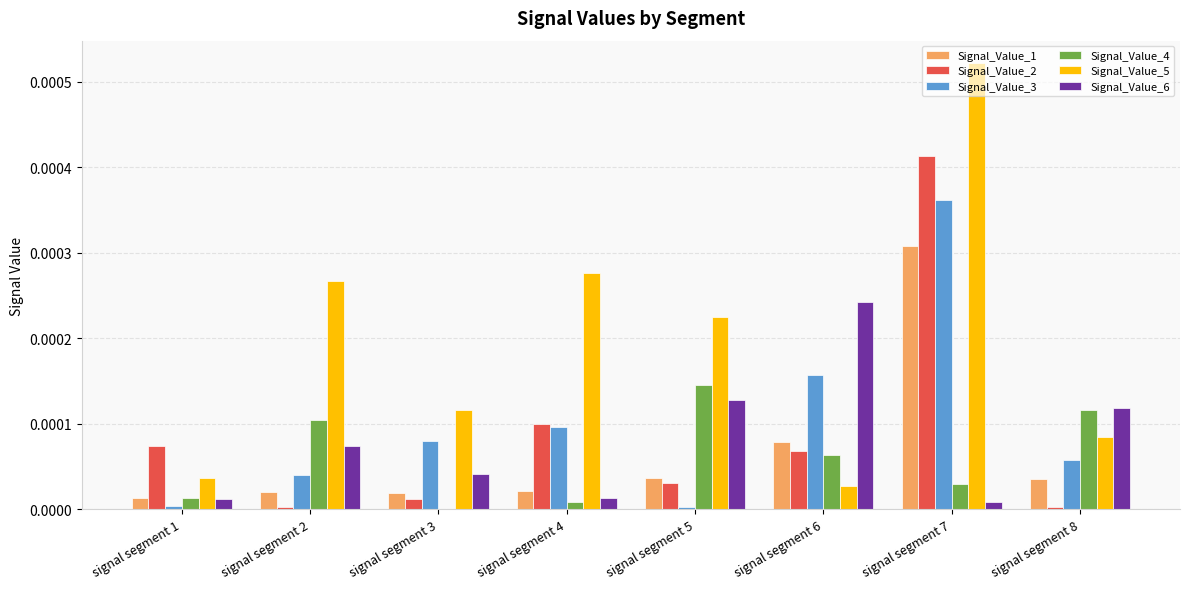

Which category has the highest value across all series?

signal segment 7